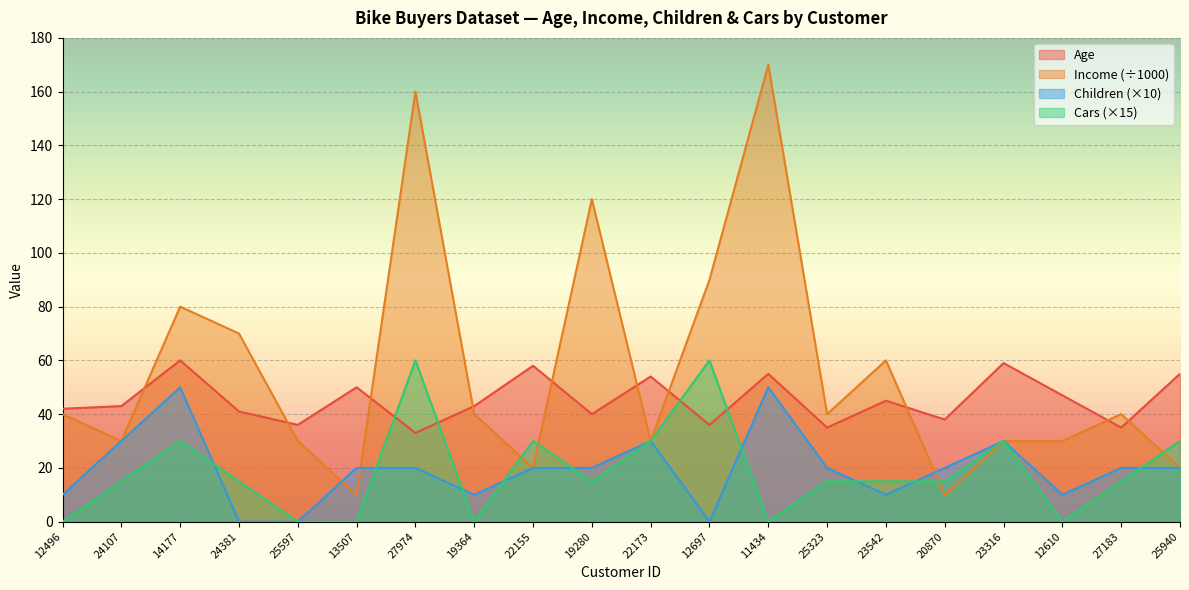

Reading left to right, transcribe all the data shown in this chart.

Age: 42	43	60	41	36	50	33	43	58	40	54	36	55	35	45	38	59	47	35	55
Income: 40	30	80	70	30	10	160	40	20	120	30	90	170	40	60	10	30	30	40	20
Children: 10	30	50	0	0	20	20	10	20	20	30	0	50	20	10	20	30	10	20	20
Cars: 0	15	30	15	0	0	60	0	30	15	30	60	0	15	15	15	30	0	15	30